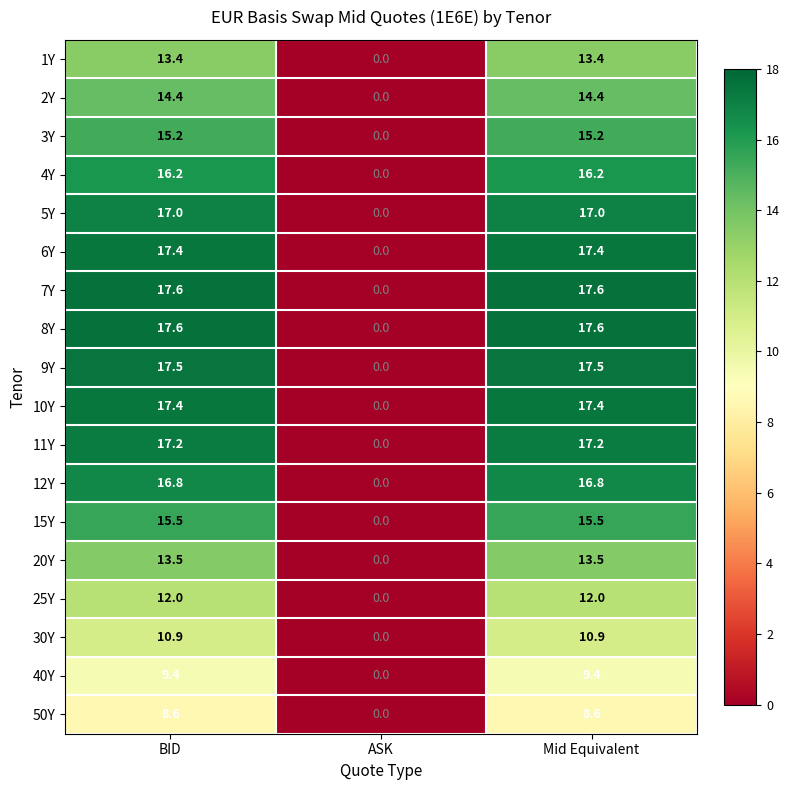

True or false: 8Y has a value of 17.6 at Mid Equivalent.

True